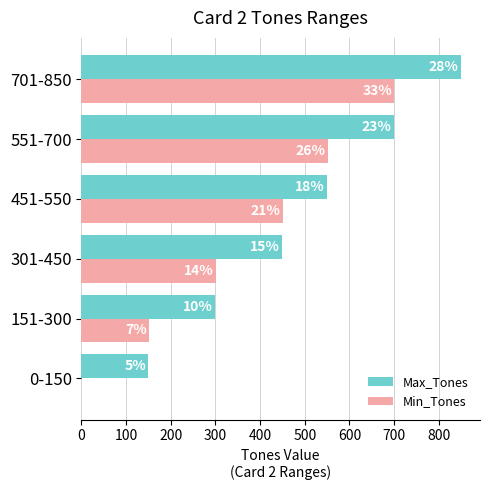

What are all the series names shown in the legend?

Max_Tones, Min_Tones